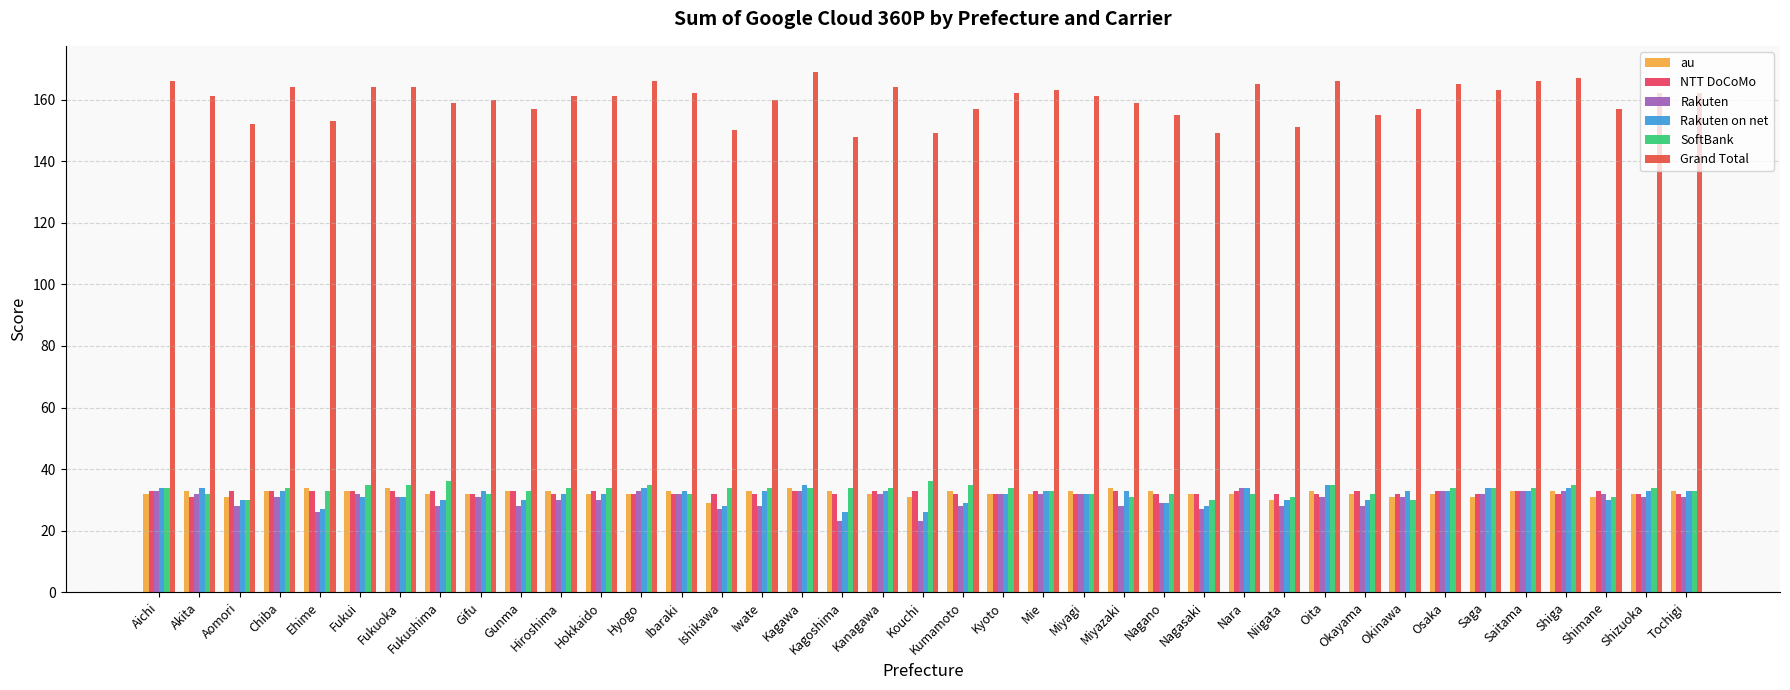

What are all the series names shown in the legend?

au, NTT DoCoMo, Rakuten, Rakuten on net, SoftBank, Grand Total